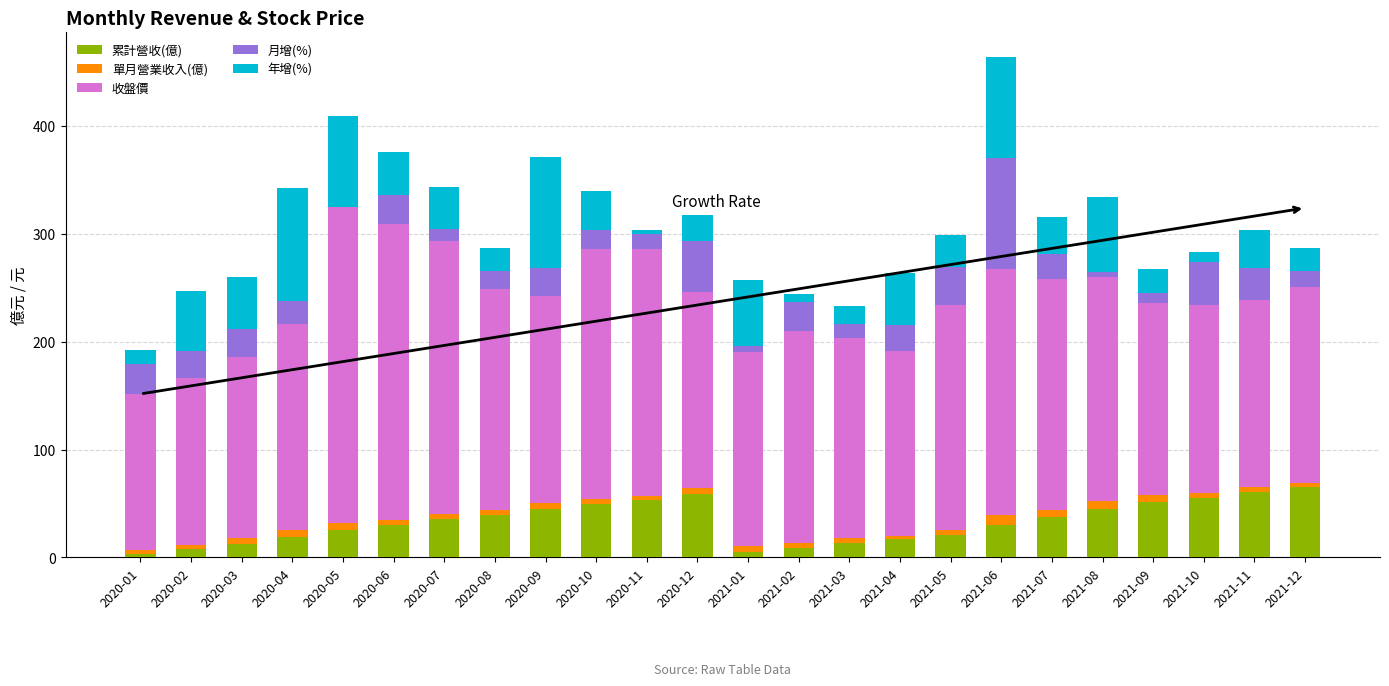

Count the number of data series in this chart.

5